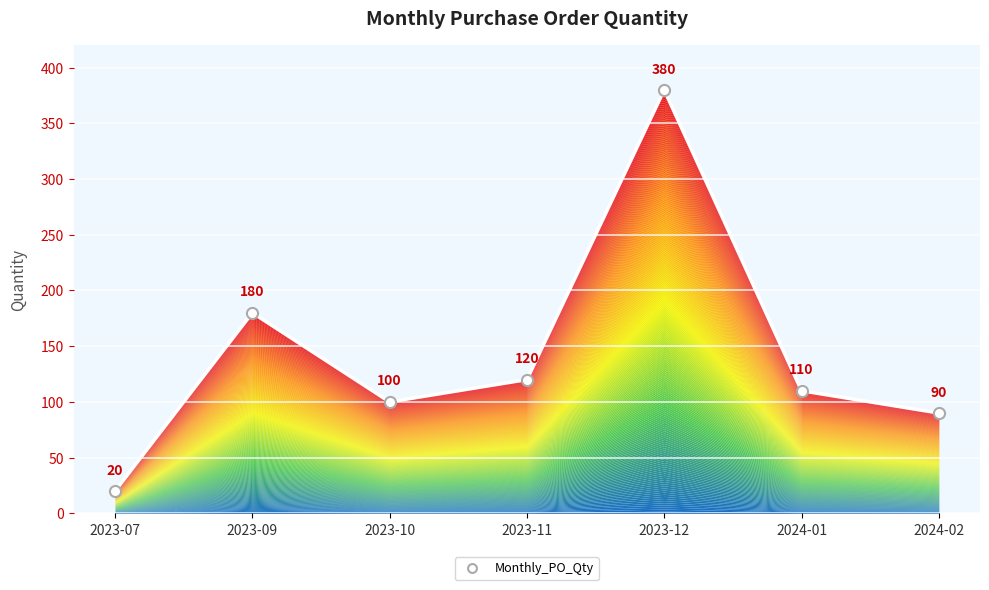

What is the approximate value at 2023-11, to the nearest 50?

100